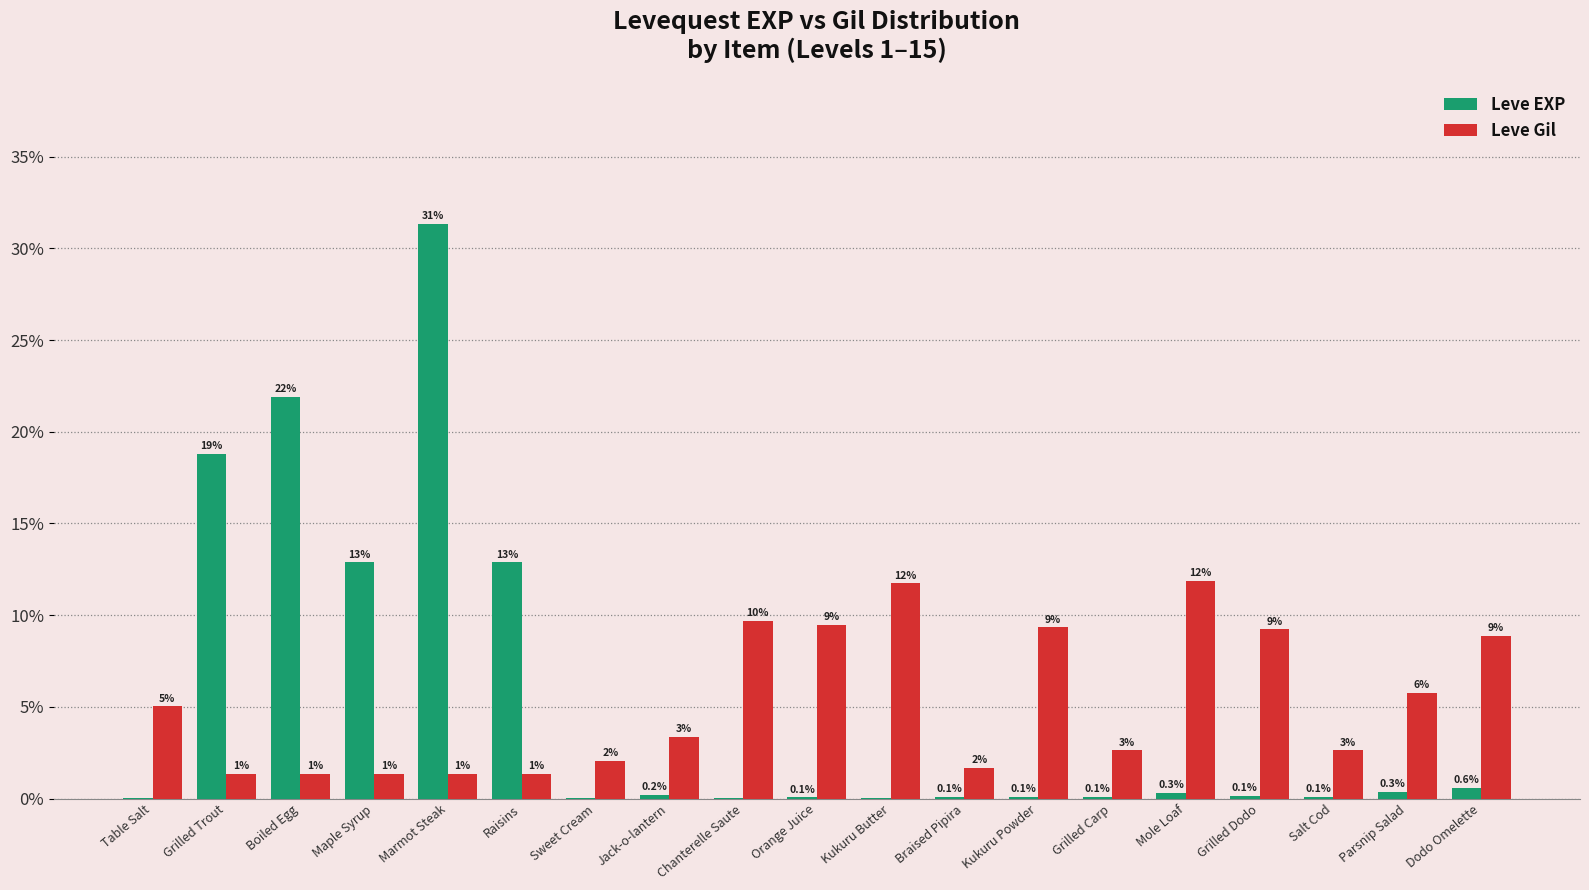

Are the bars horizontal?

No